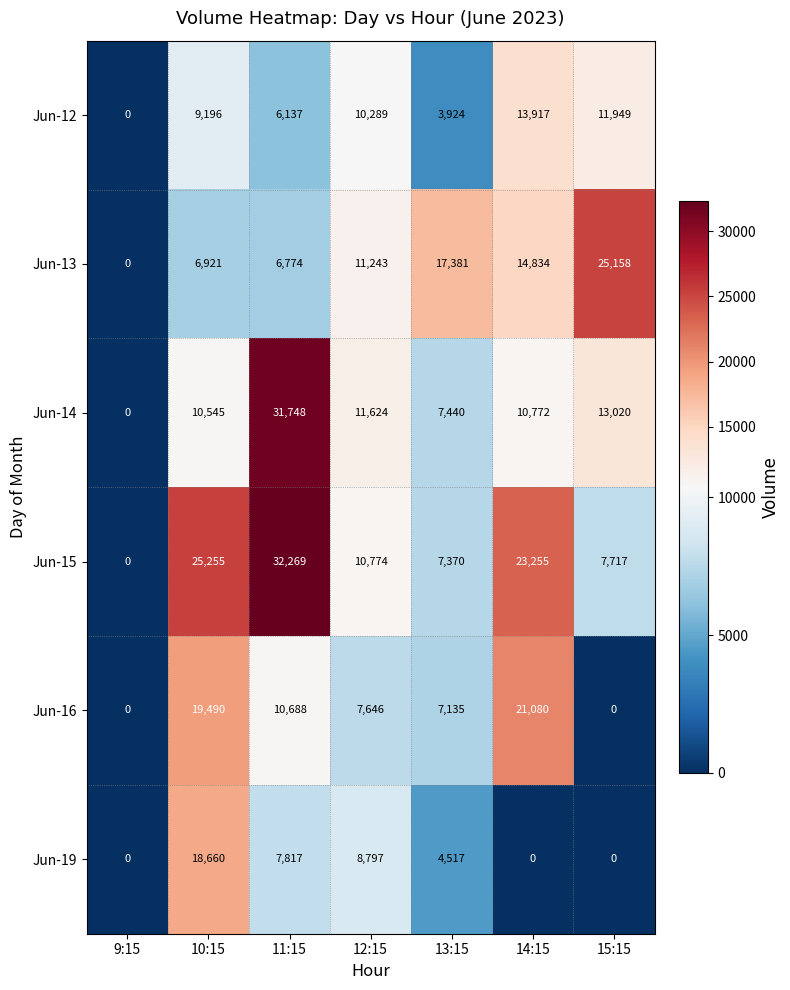

How many distinct data groups are displayed?

6